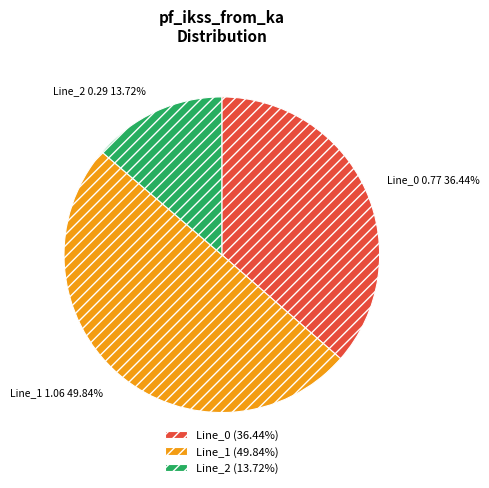

Which slice is the largest?

Line_1